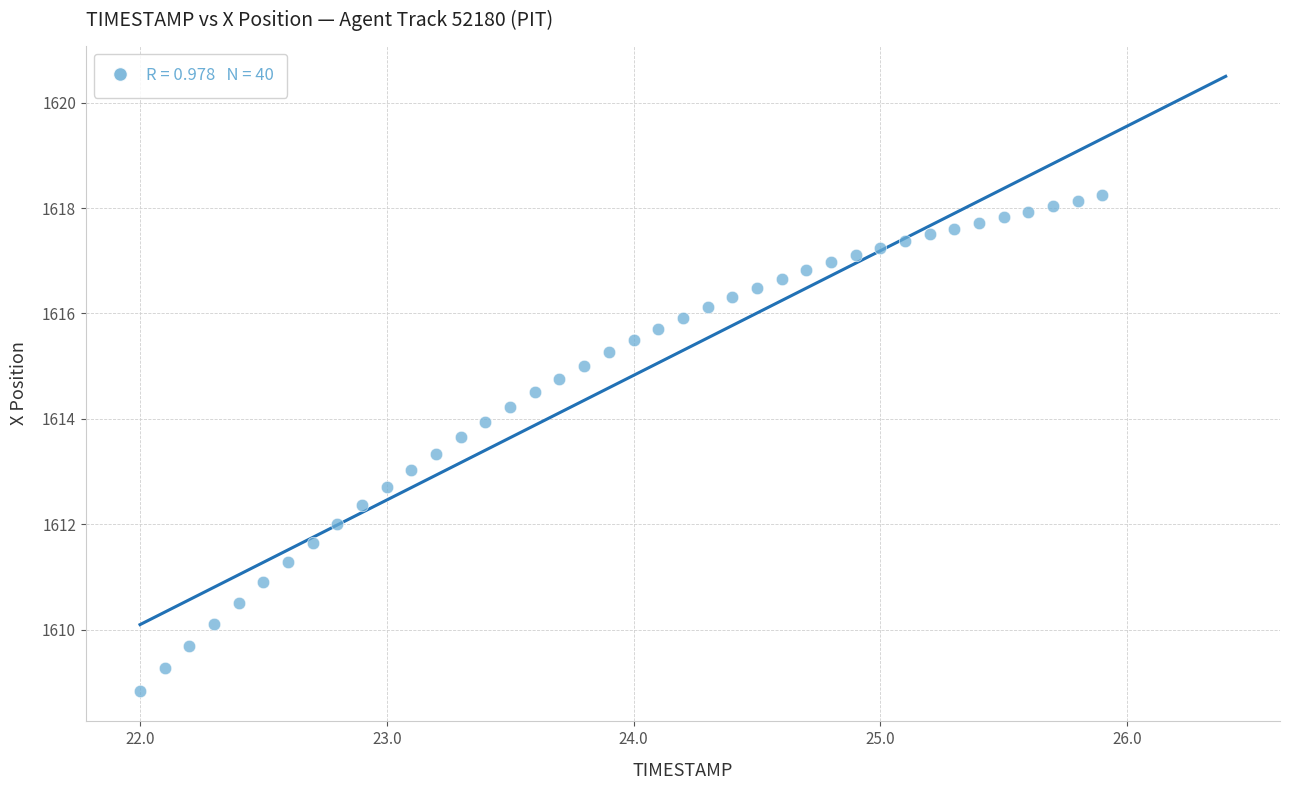

What is the range of Y values (max minus min)?

9.4